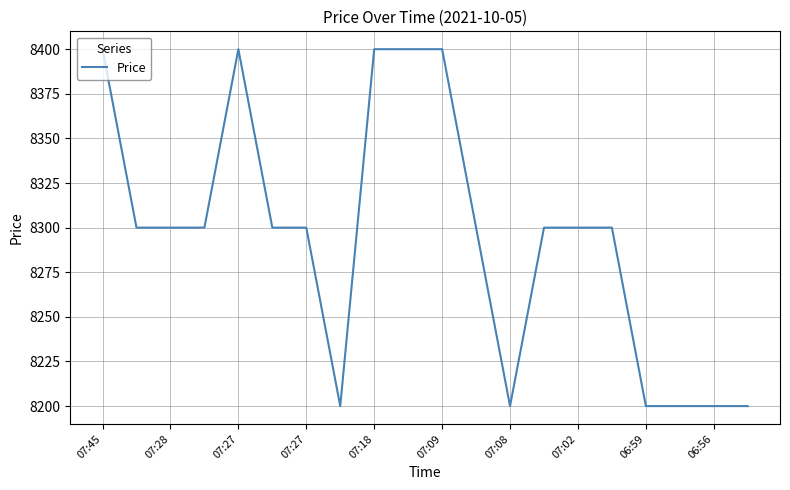

What is the difference between the maximum and minimum values?

200